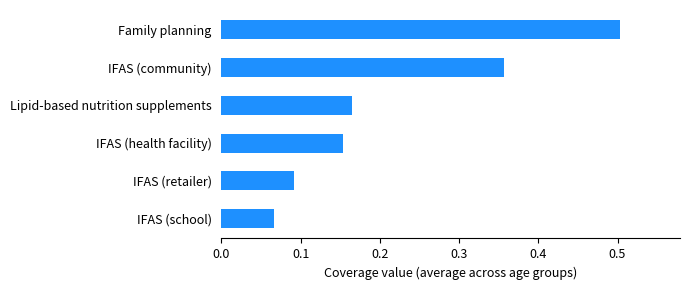

How many values are between 0 and 1?

6